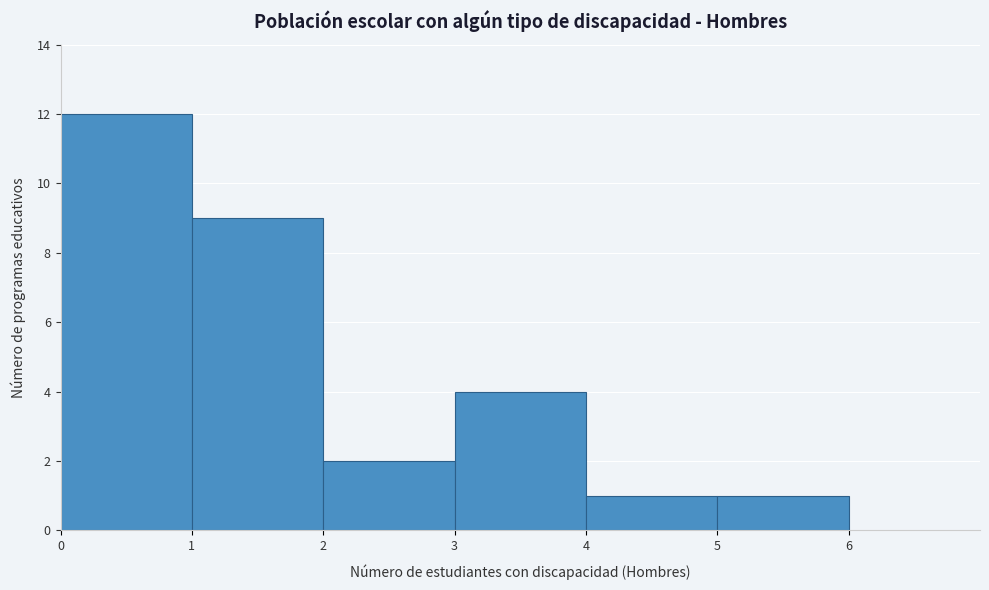

Reading left to right, list all the values displayed in this chart.

12	9	2	4	1	1